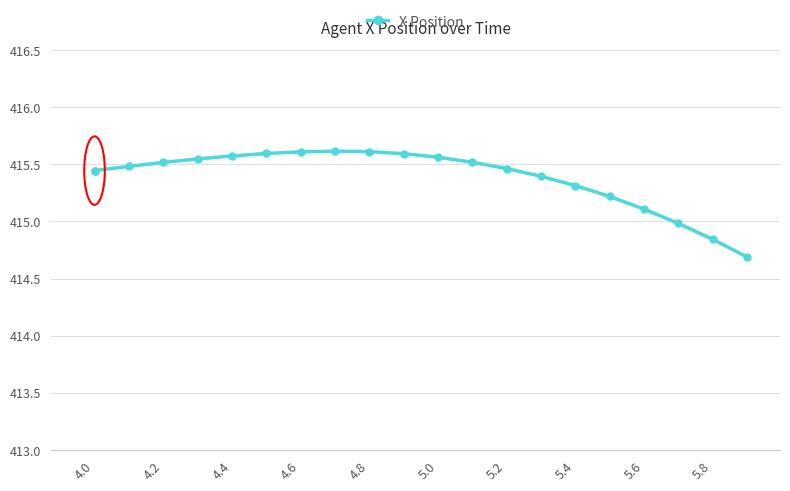

What is the minimum value shown in the chart?

414.7